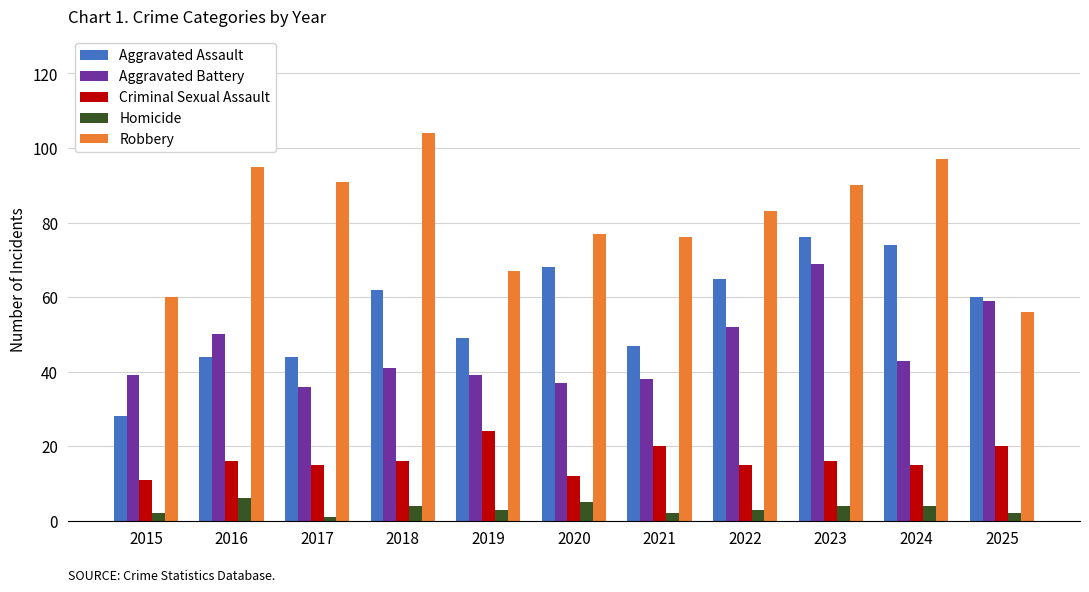

What is the value of the Criminal Sexual Assault bar at the 9th from the left?

16